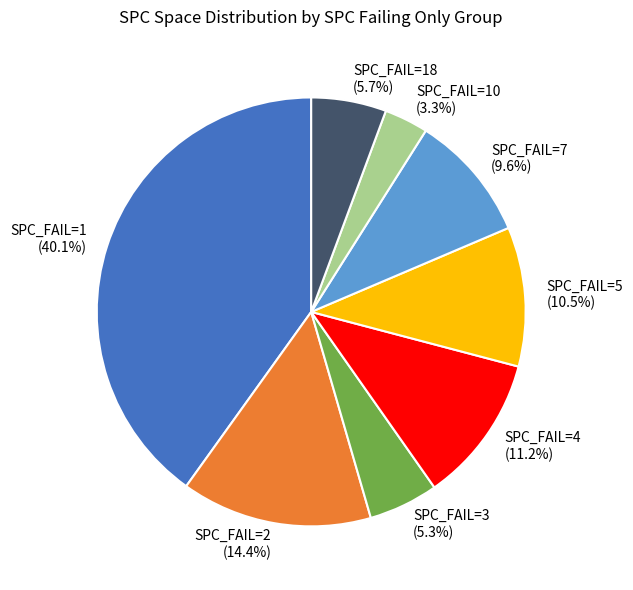

Is there any slice that represents more than half of the pie?

No